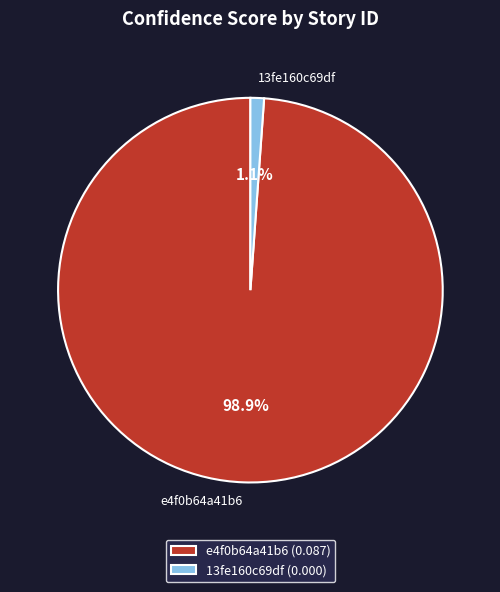

What percentage do e4f0b64a41b6 and 13fe160c69df together represent?

100.0%